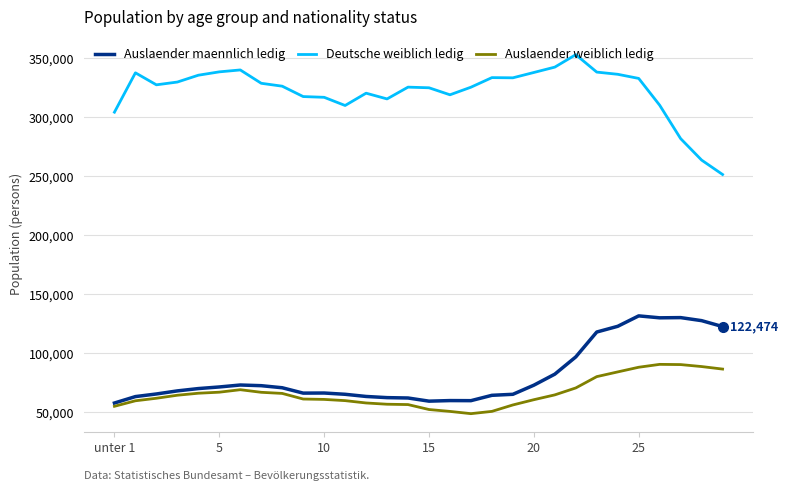

What is the highest value of the Deutsche weiblich ledig series?

353203